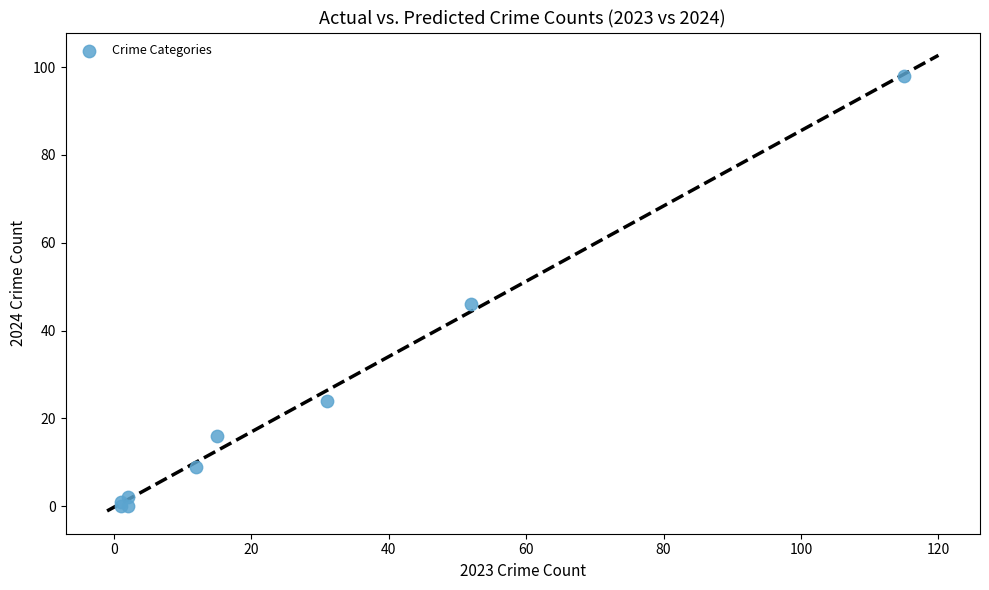

What Y value in the scatter plot is closest to 49?

46